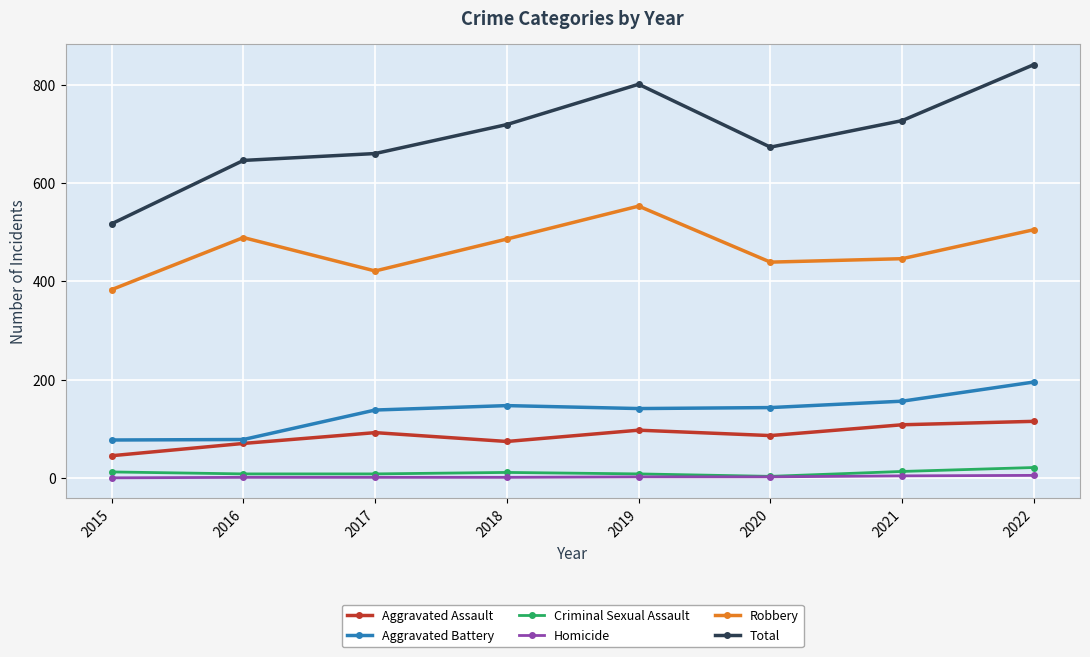

Read the Criminal Sexual Assault value at 2017, to the nearest 5.

10